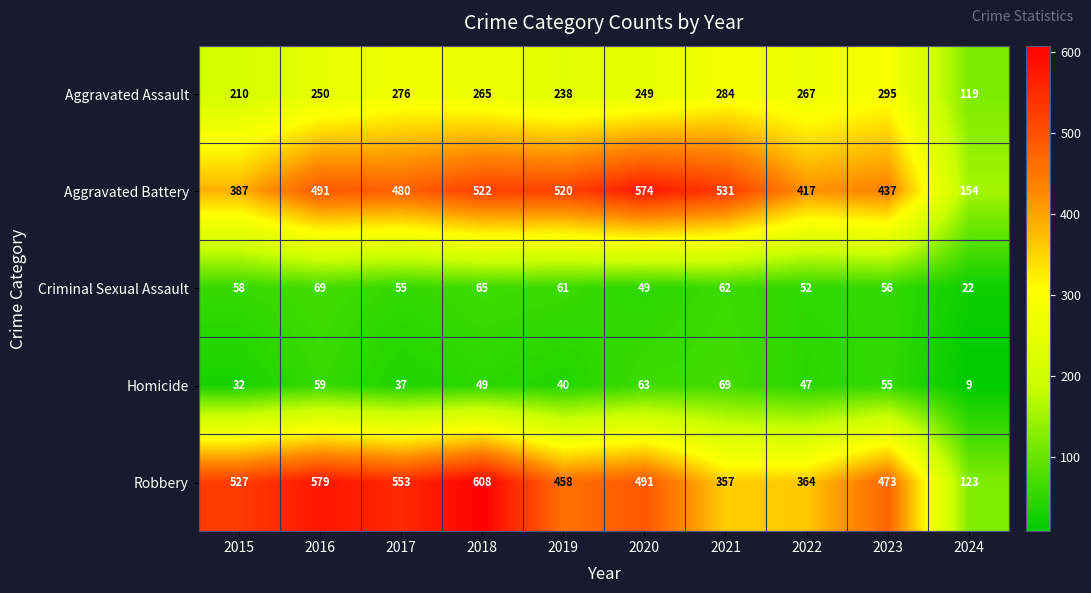

What is the greatest value displayed?

608